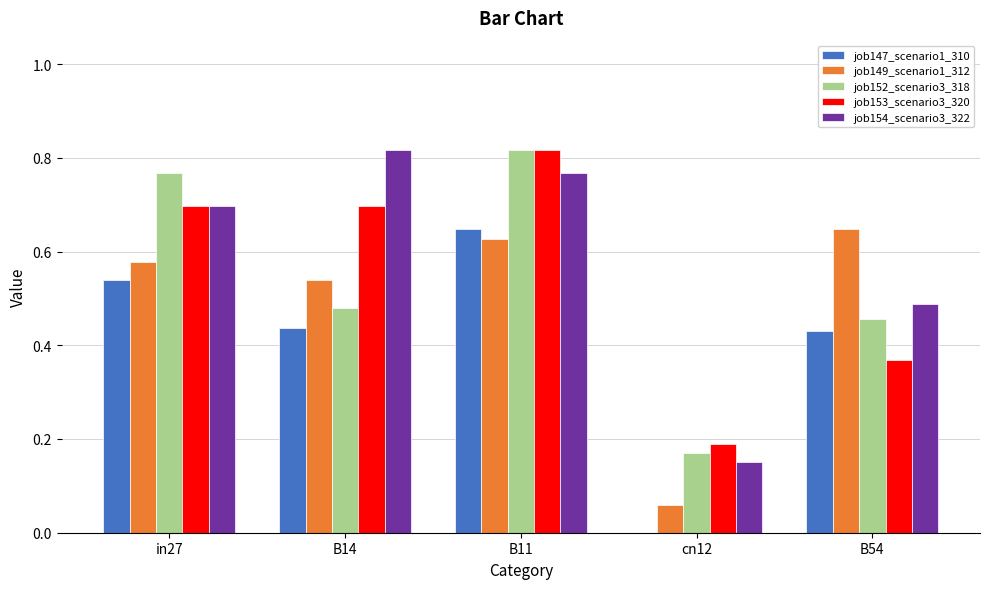

Which series changed the most between in27 and B54?

job153_scenario3_320